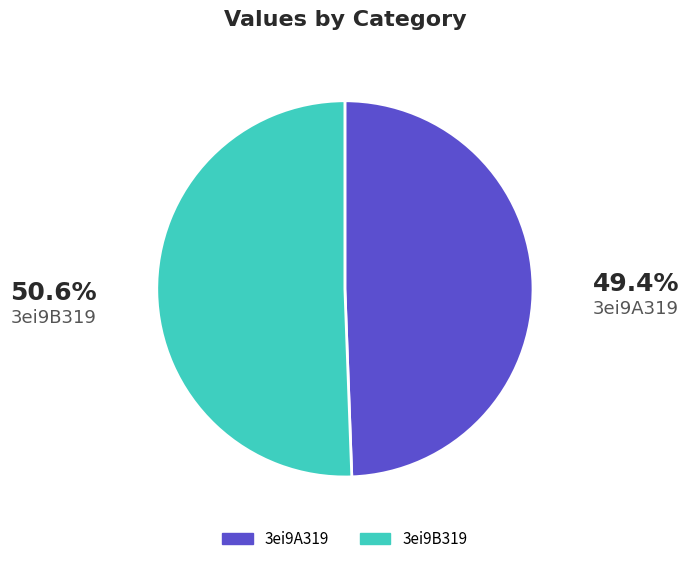

How many segments does this pie chart have?

2